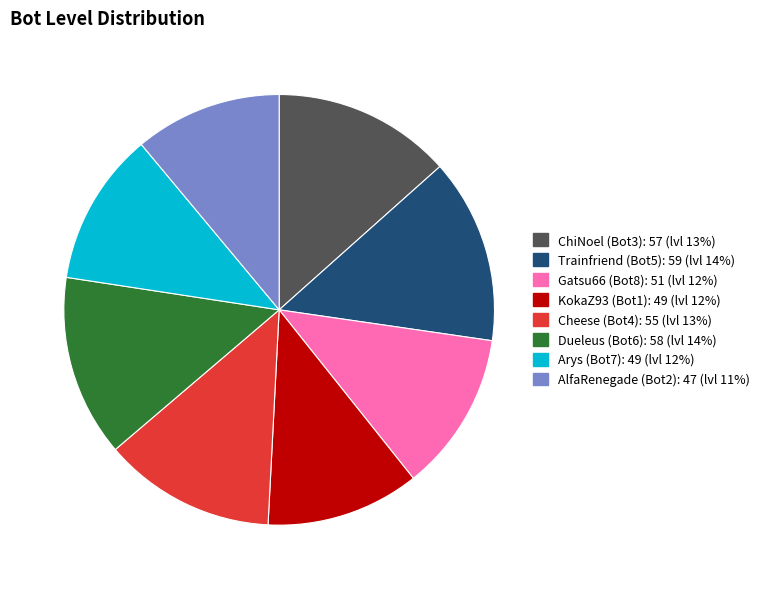

Is the sum of AlfaRenegade (Bot2) and Arys (Bot7) greater than half?

No